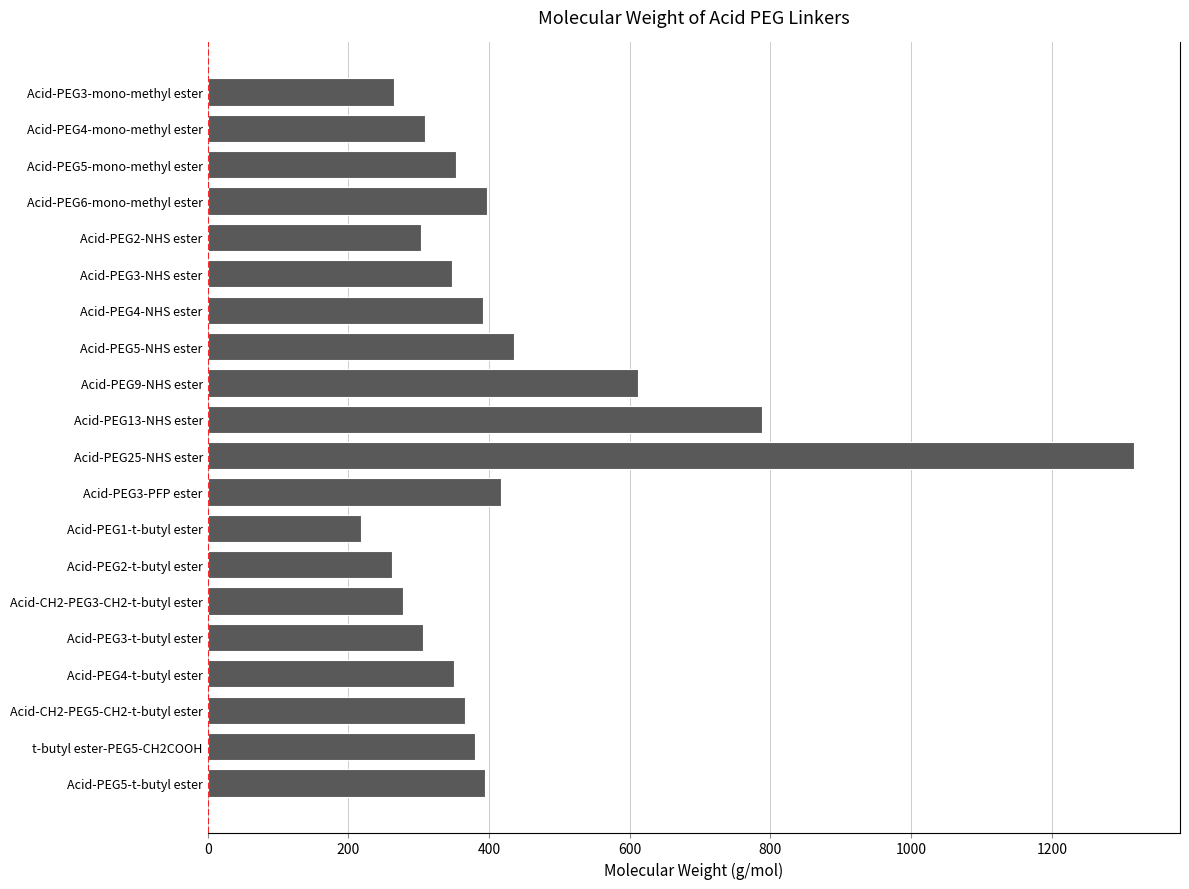

Between Acid-PEG2-t-butyl ester and Acid-PEG5-t-butyl ester, which is larger?

Acid-PEG5-t-butyl ester